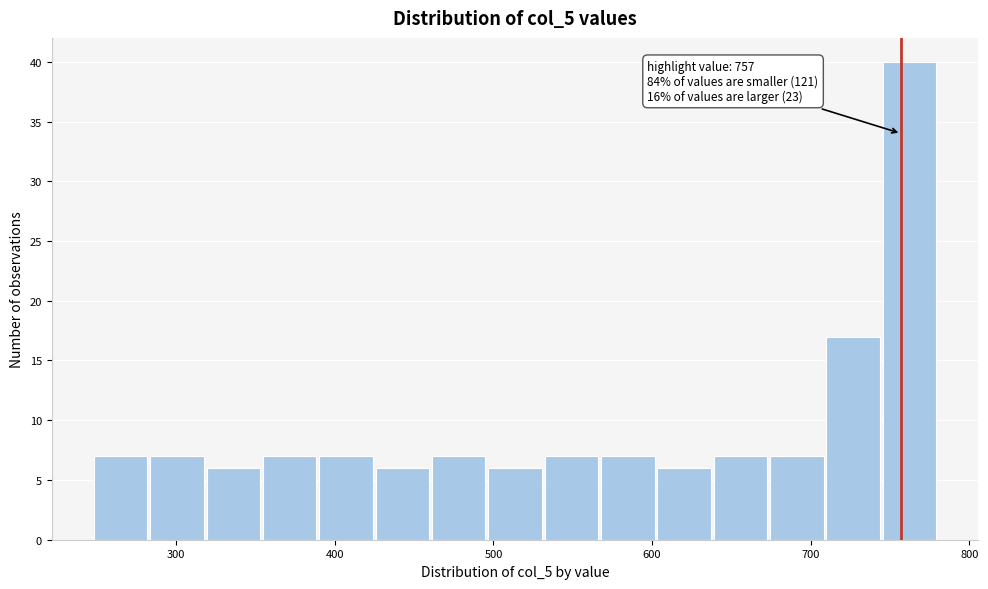

Around what value on the x-axis is the tallest bar? Give the approximate position of its centre, as read against the axis.

760